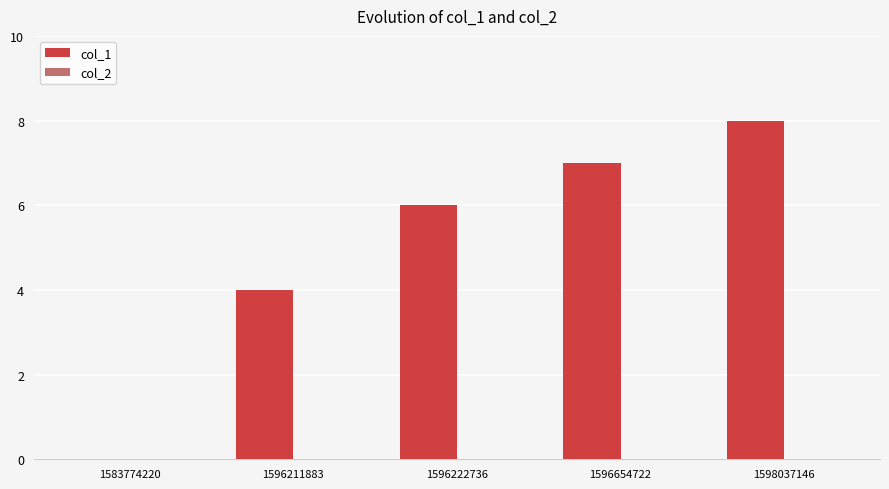

What is the greatest value displayed?

8